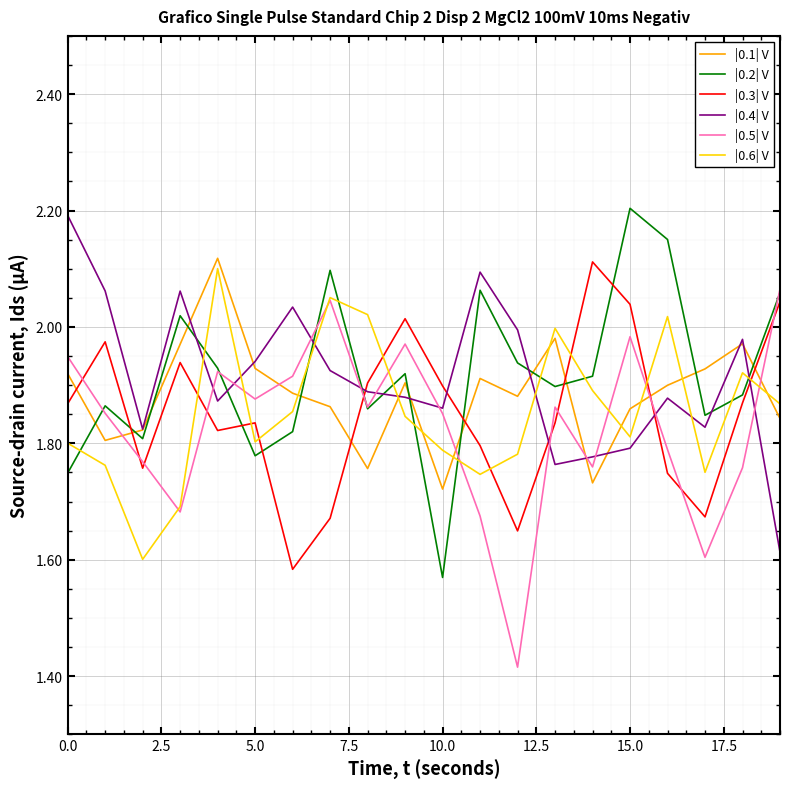

How many times do |0.3| V and |0.1| V cross each other?

7